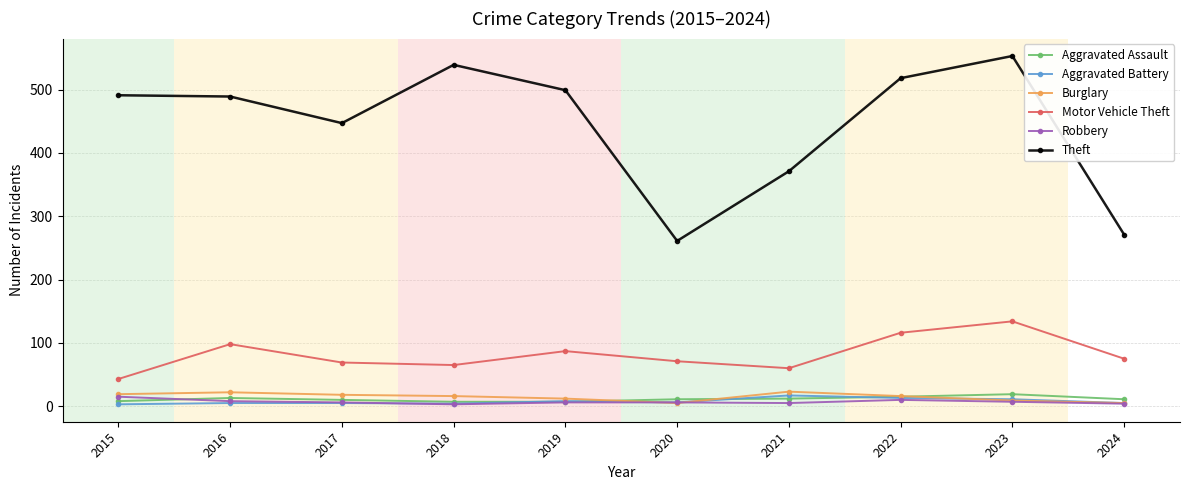

What is the sum of all Aggravated Assault values?

113